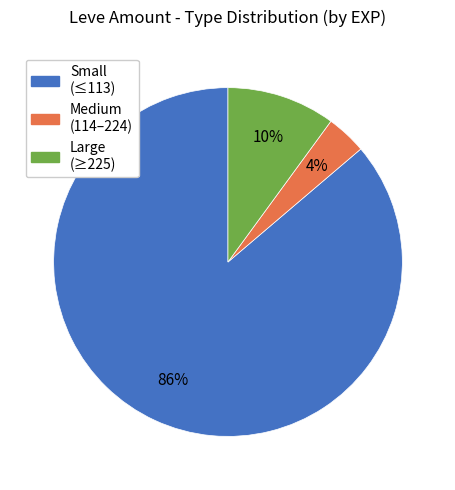

Is there any slice that represents more than half of the pie?

Yes